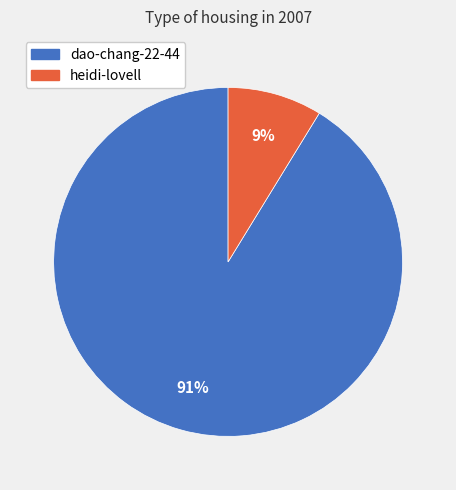

Is heidi-lovell the majority of the pie?

No